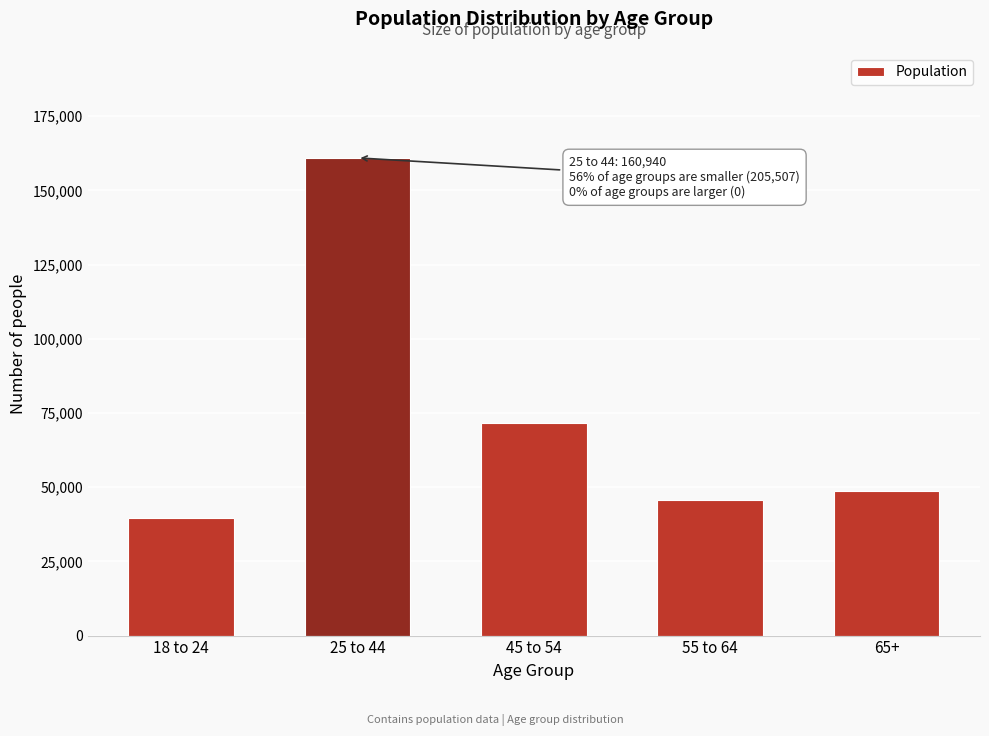

Reading right to left, transcribe all the data shown in this chart.

65+=48765	55 to 64=45637	45 to 54=71657	25 to 44=160940	18 to 24=39448